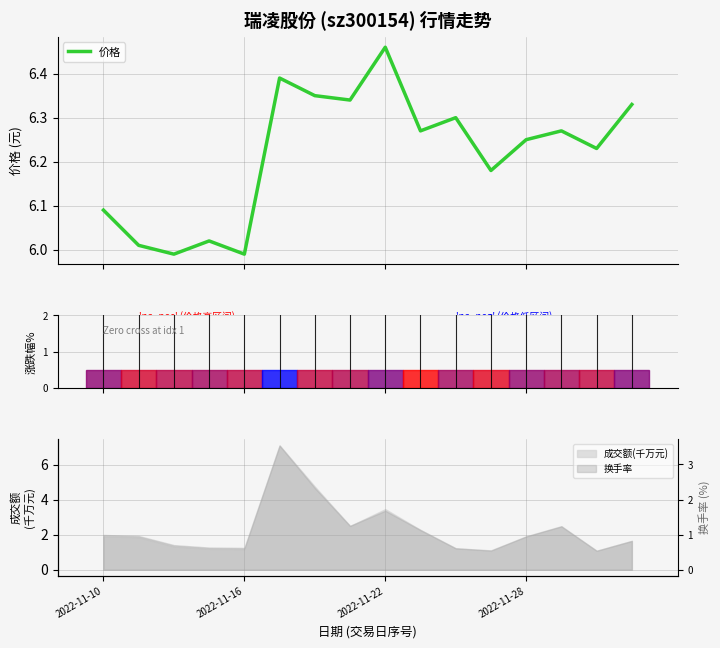

Reading left to right, list all the values displayed in this chart.

6.1	6.0	6.0	6.0	6.0	6.4	6.3	6.3	6.5	6.3	6.3	6.2	6.2	6.3	6.2	6.3